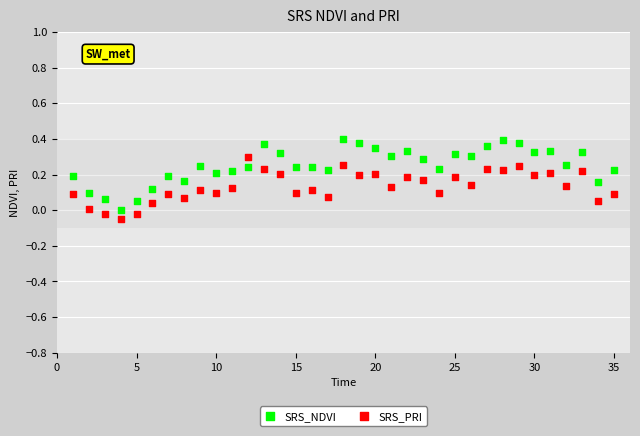

Which series has the widest spread of Y values?

SRS_NDVI